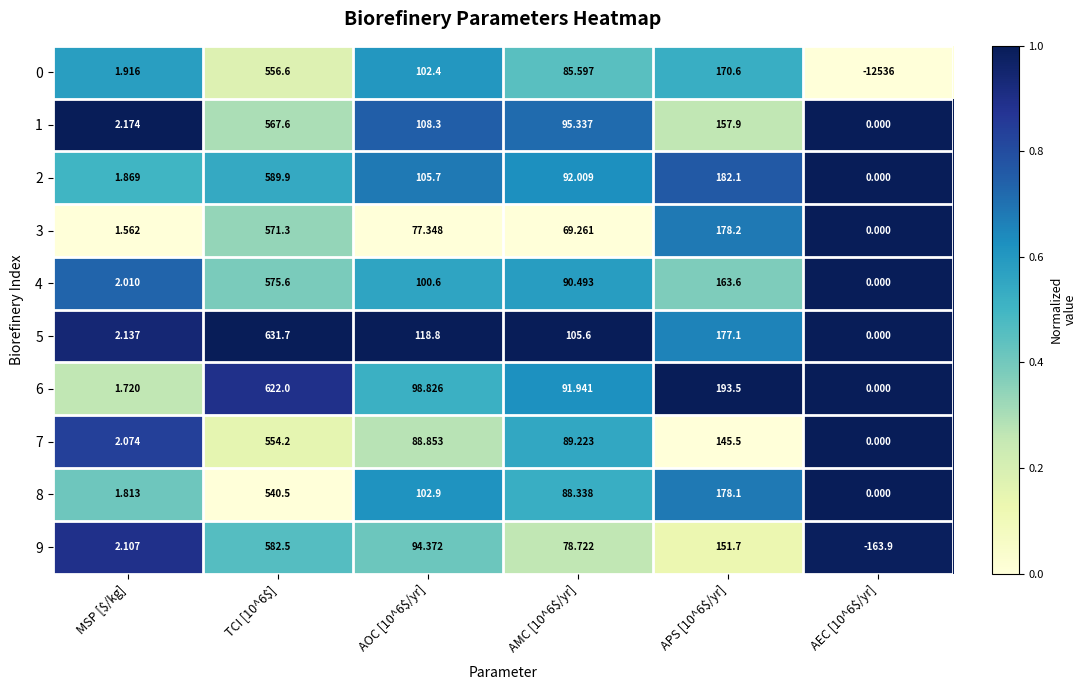

At which label is 0 closest to -5989?

MSP [$/kg]